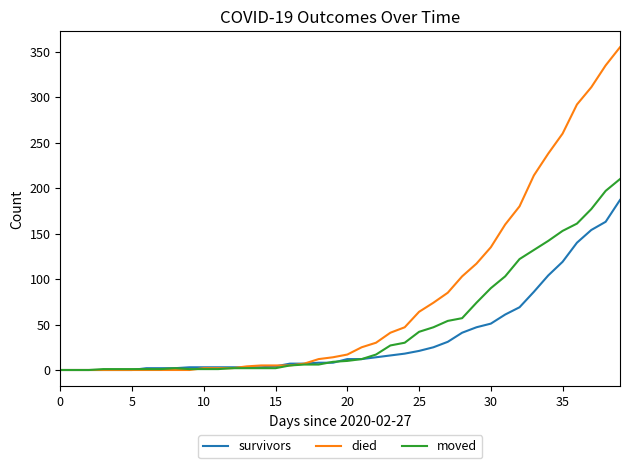

Which series has the widest spread of values?

died